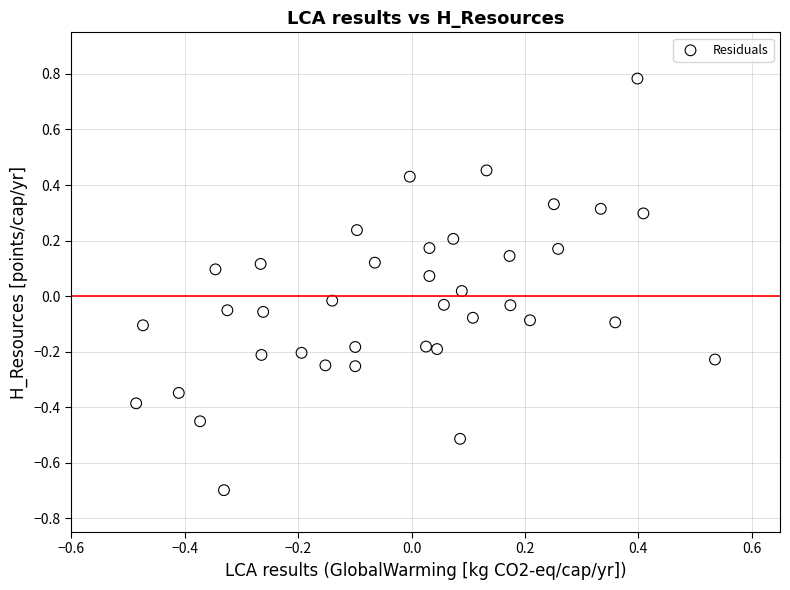

What is the range of Y values (max minus min)?

1.5